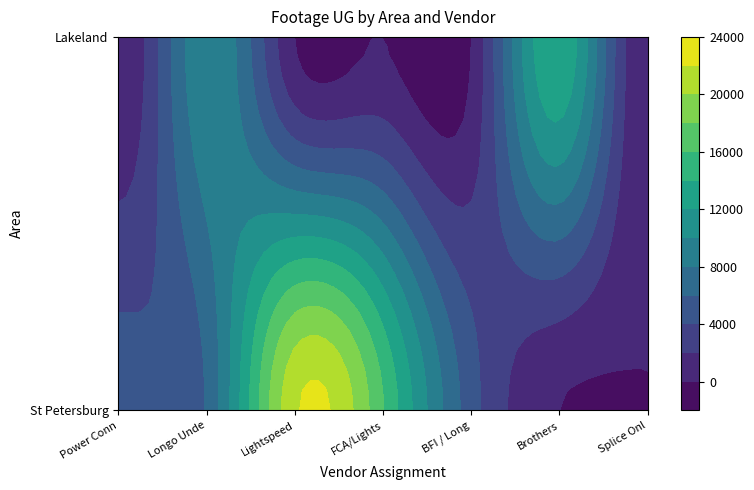

What is the difference between the maximum and minimum values in the St Petersburg series?

21657